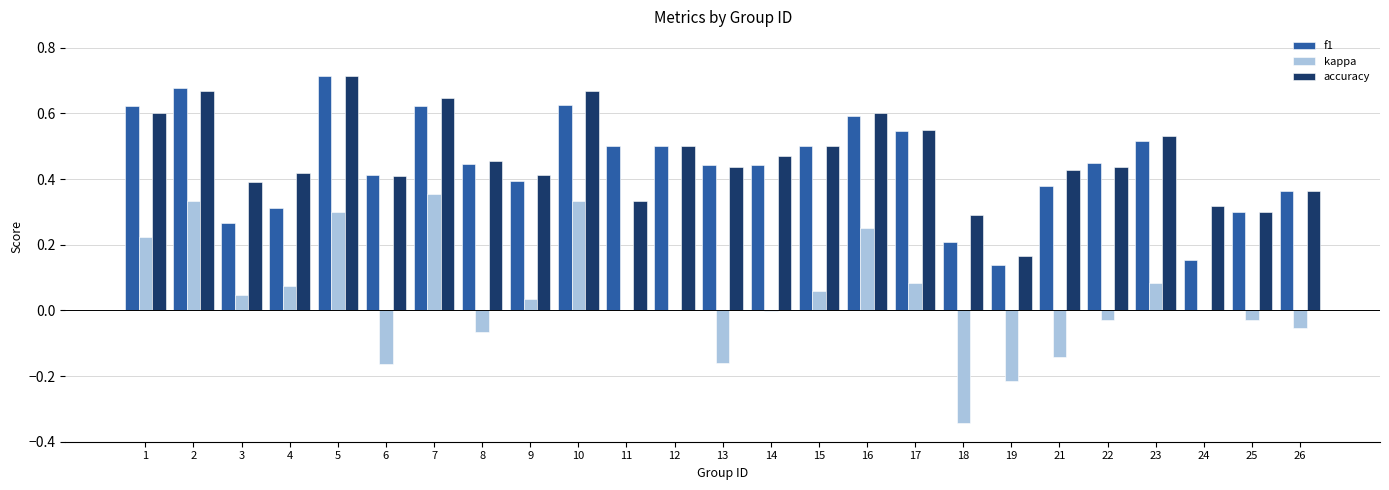

At which category is the sum across all series the highest?

5